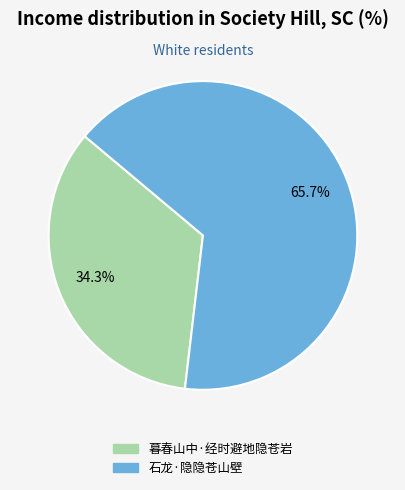

What is the total percentage of 石龙·隐隐苍山壁 and 暮春山中·经时避地隐苍岩?

100.0%